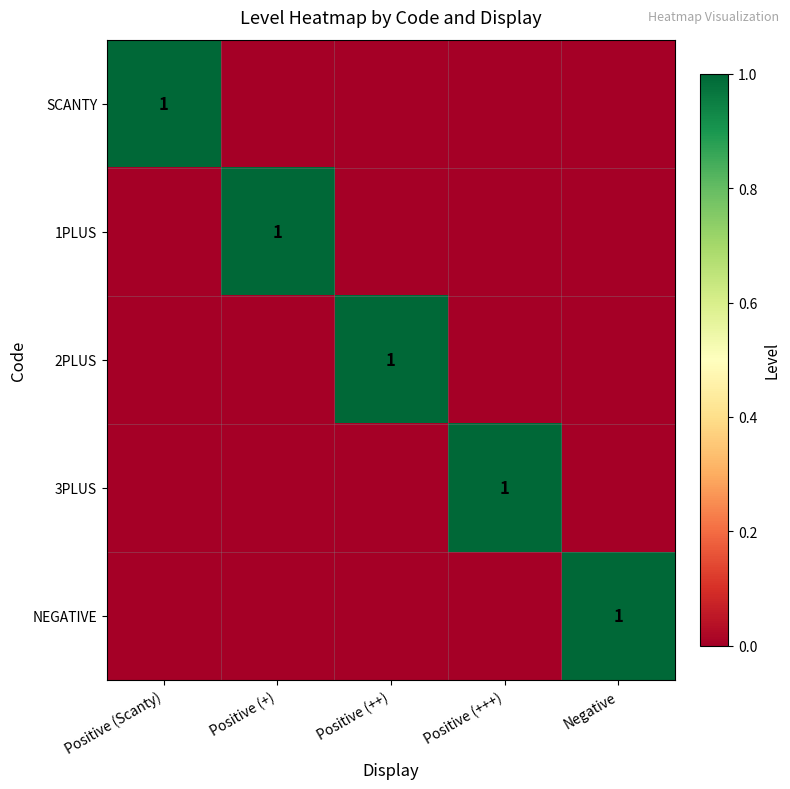

At which label is SCANTY closest to 0?

Positive (+)